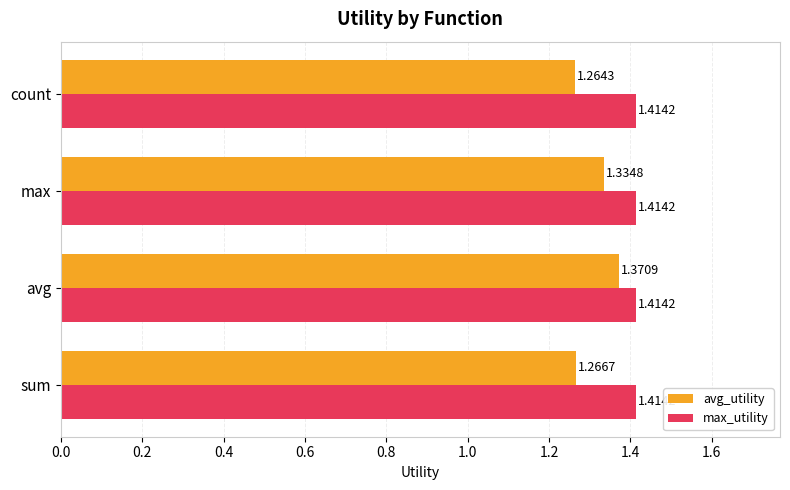

Which label corresponds to the smallest value in the chart?

count